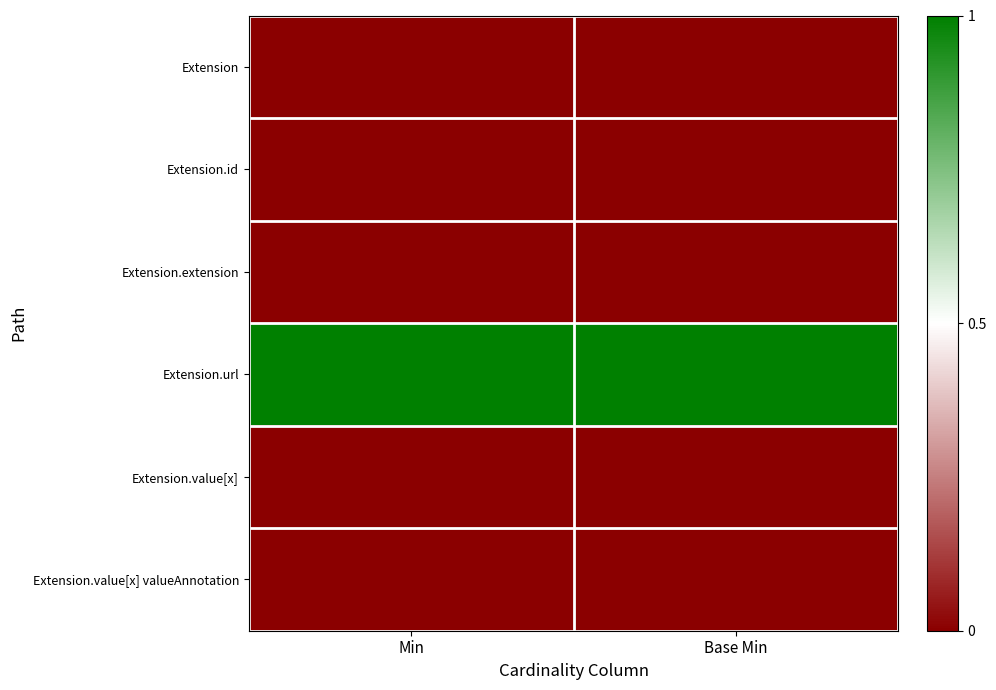

Rank the series at Base Min from highest to lowest value.

Extension.url, Extension, Extension.id, Extension.extension, Extension.value[x], Extension.value[x] valueAnnotation